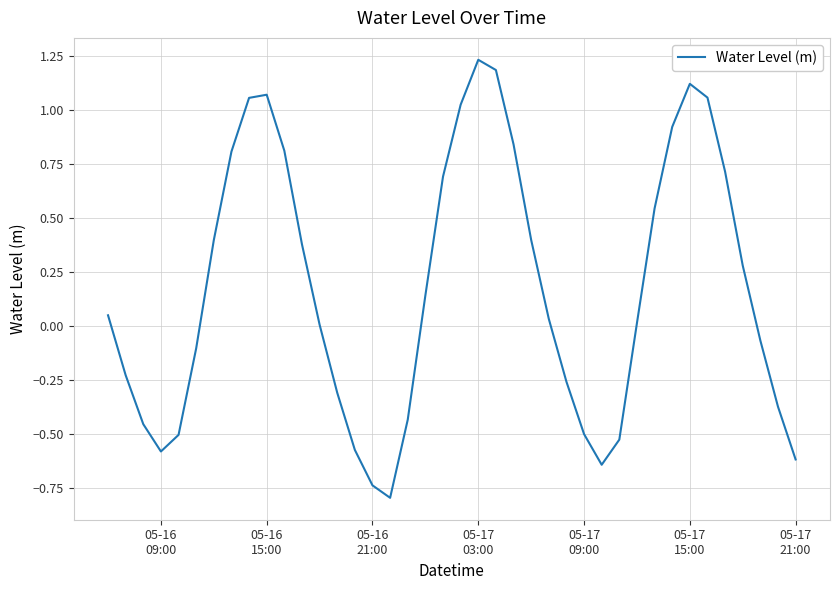

What is the difference between the maximum and minimum values?

2.0